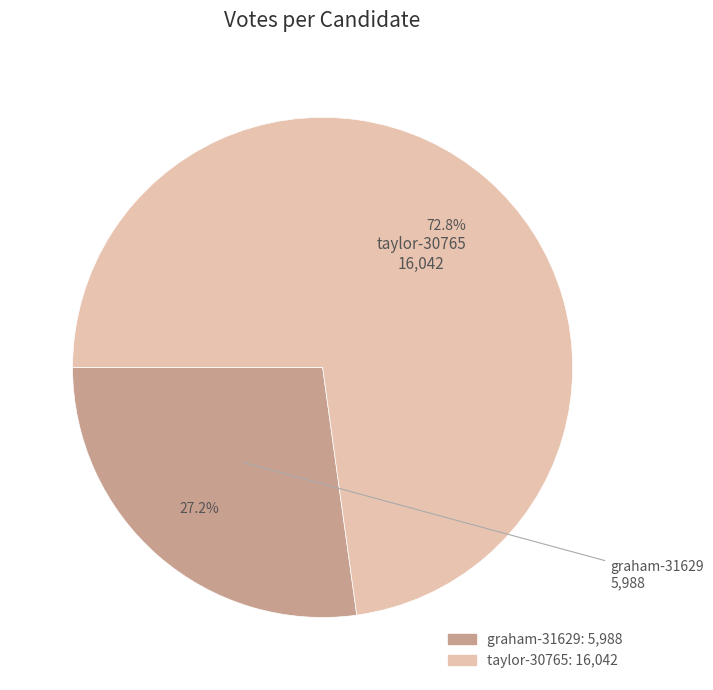

To the nearest percent, what percentage of the pie is graham-31629?

27%